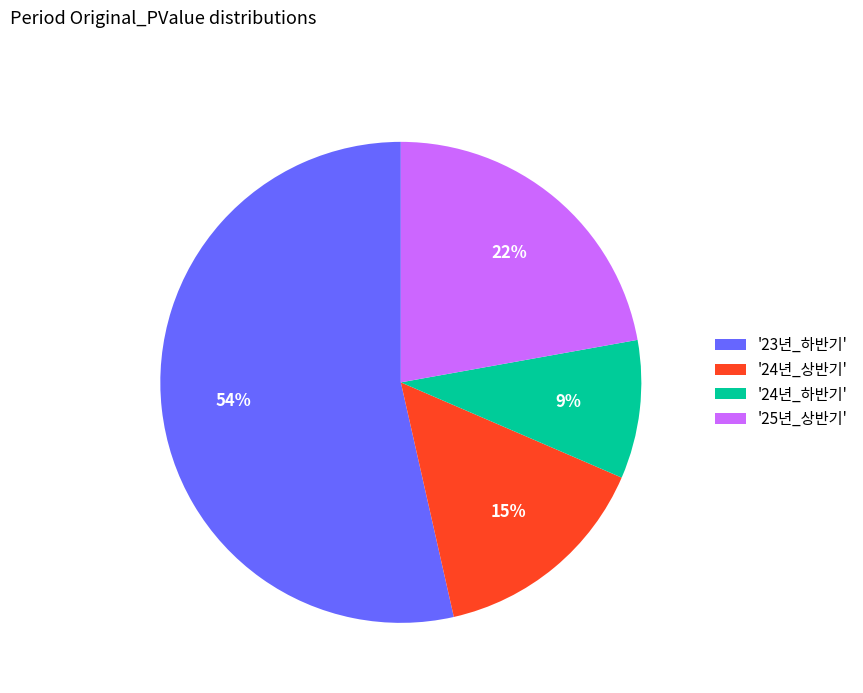

Is there any slice that represents more than half of the pie?

Yes